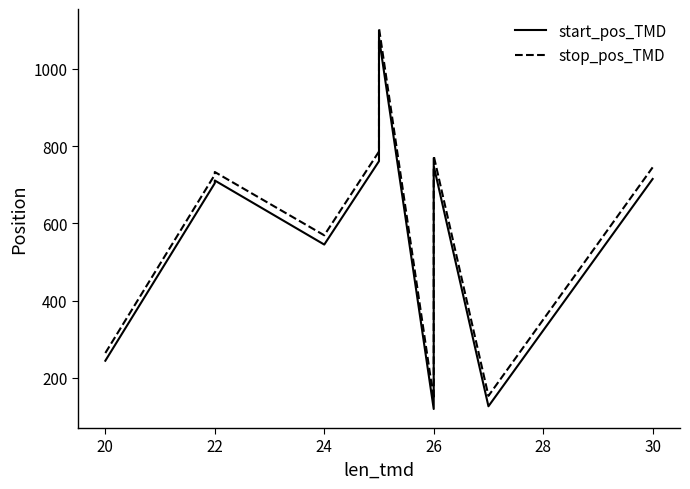

The stop_pos_TMD series shows 1225 at 22. True or false?

False